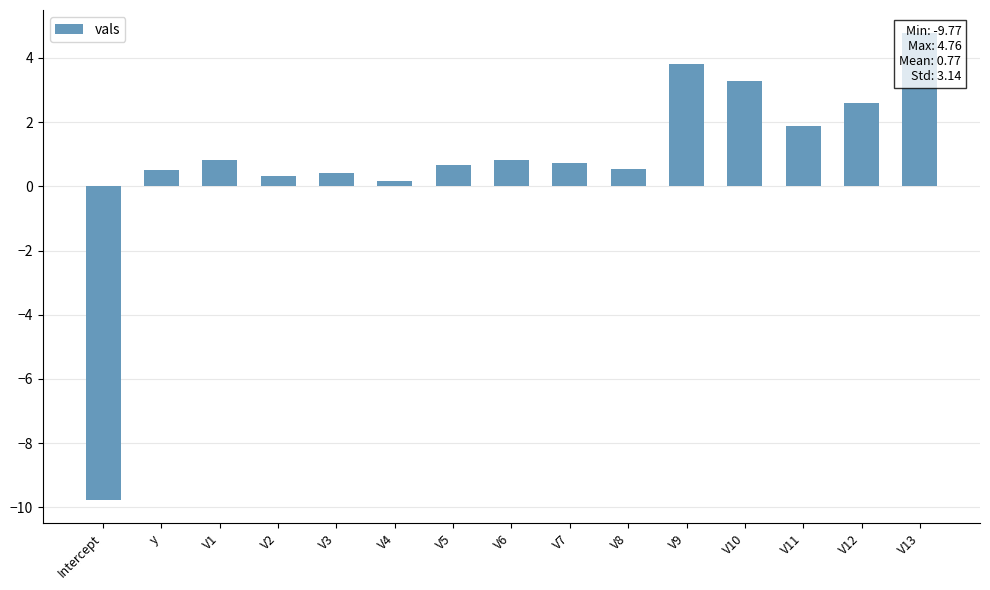

What is the sum of the values at V12 and V2?

2.9